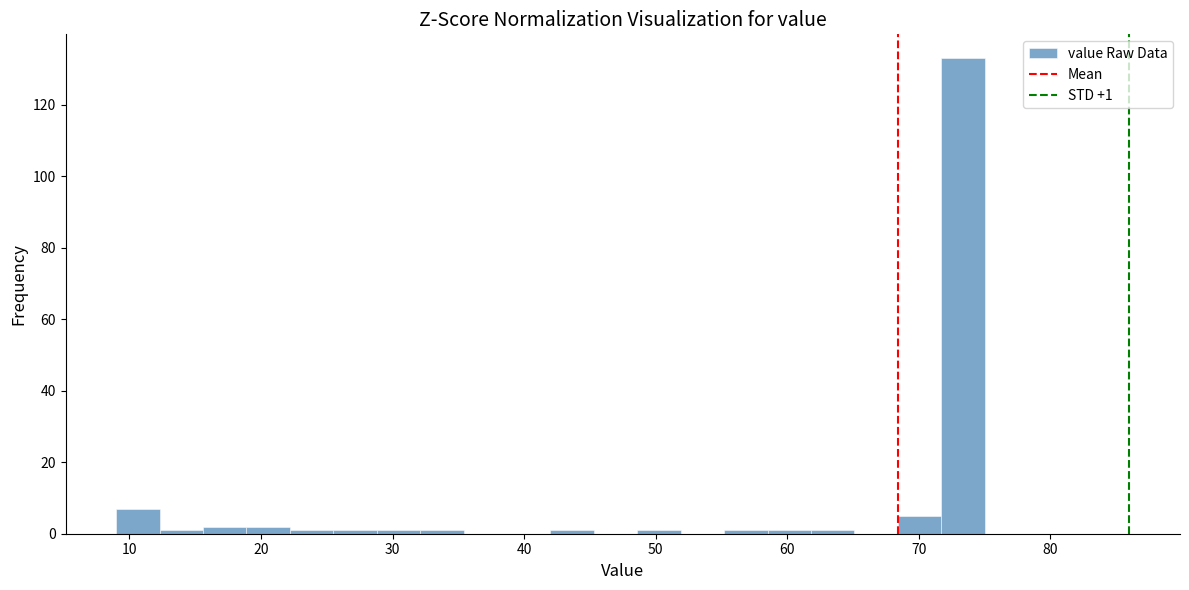

Around what value on the x-axis is the tallest bar? Give the approximate position of its centre, as read against the axis.

73